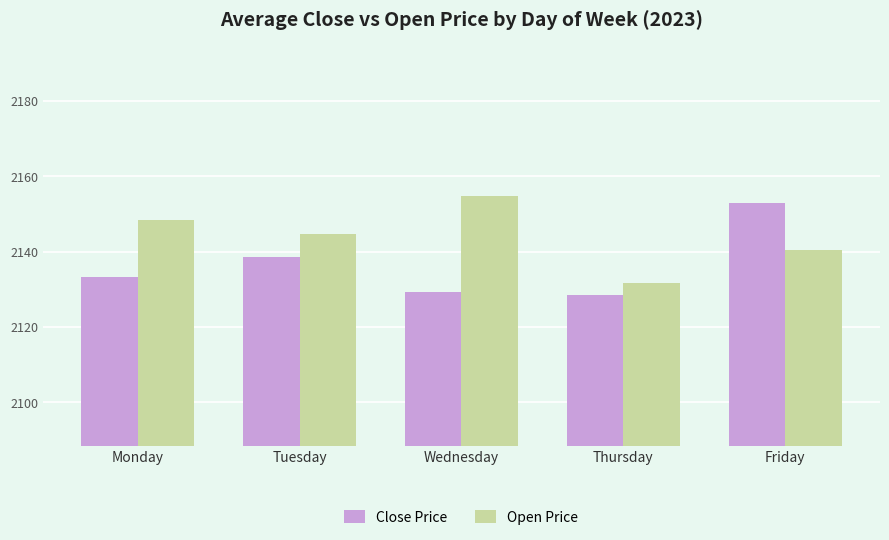

Reading right to left, transcribe all the data shown in this chart.

Close Price: 2153.1	2128.5	2129.4	2138.5	2133.4
Open Price: 2140.4	2131.8	2154.8	2144.8	2148.5